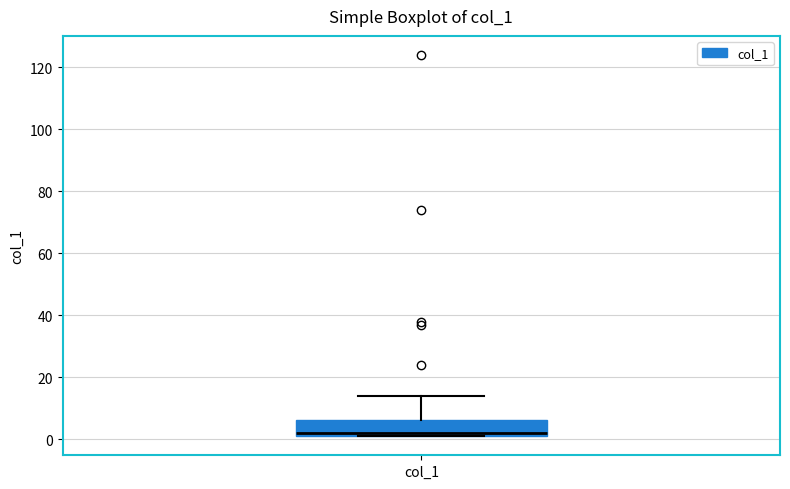

Read this box plot against the y-axis: the position of the median line, the range covered by the box, and the ends of both whiskers. The values are not printed on the chart, so give them approximately, as read against the axis.

median 2 (just above the box's lower edge), box 2 to 6, whiskers 2 to 14